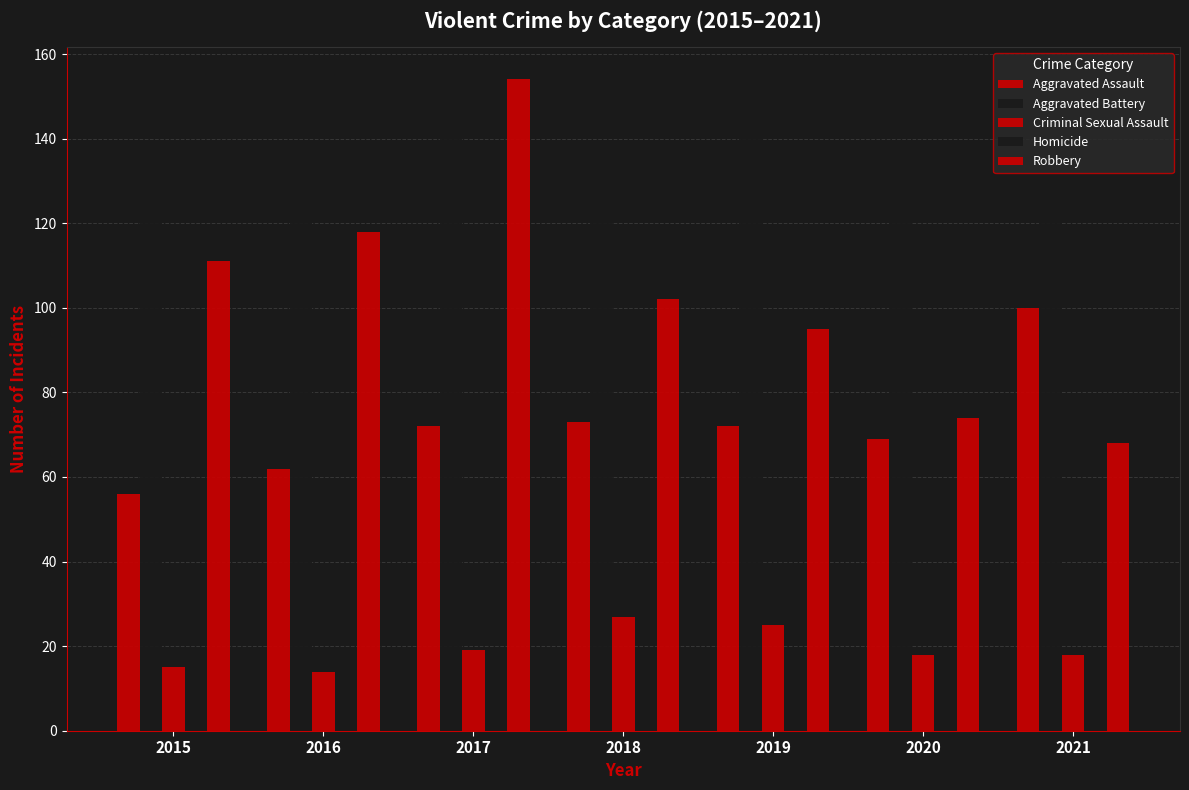

Reading right to left, extract all data points from this chart.

Aggravated Assault: 100	69	72	73	72	62	56
Aggravated Battery: 139	139	147	121	148	124	128
Criminal Sexual Assault: 18	18	25	27	19	14	15
Homicide: 16	9	8	12	12	6	6
Robbery: 68	74	95	102	154	118	111